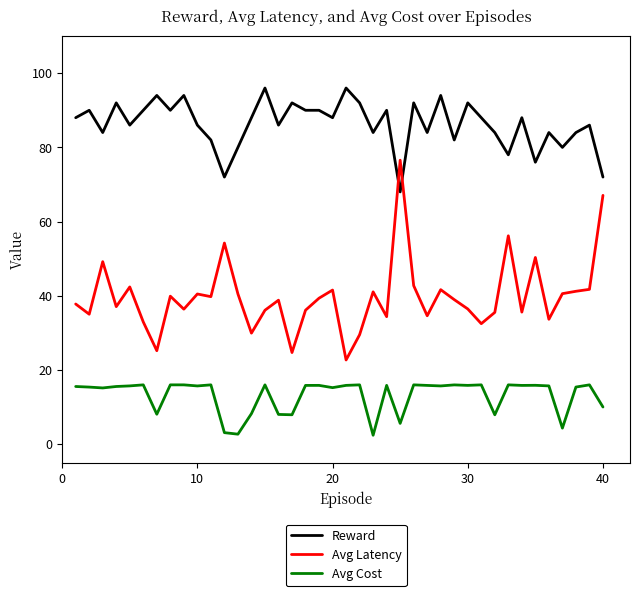

How many lines are shown in the chart?

3